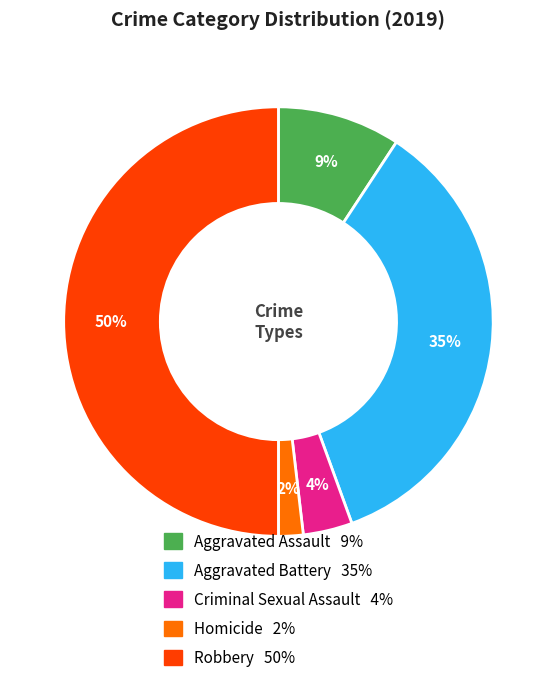

Between Aggravated Battery and Homicide, which is larger?

Aggravated Battery